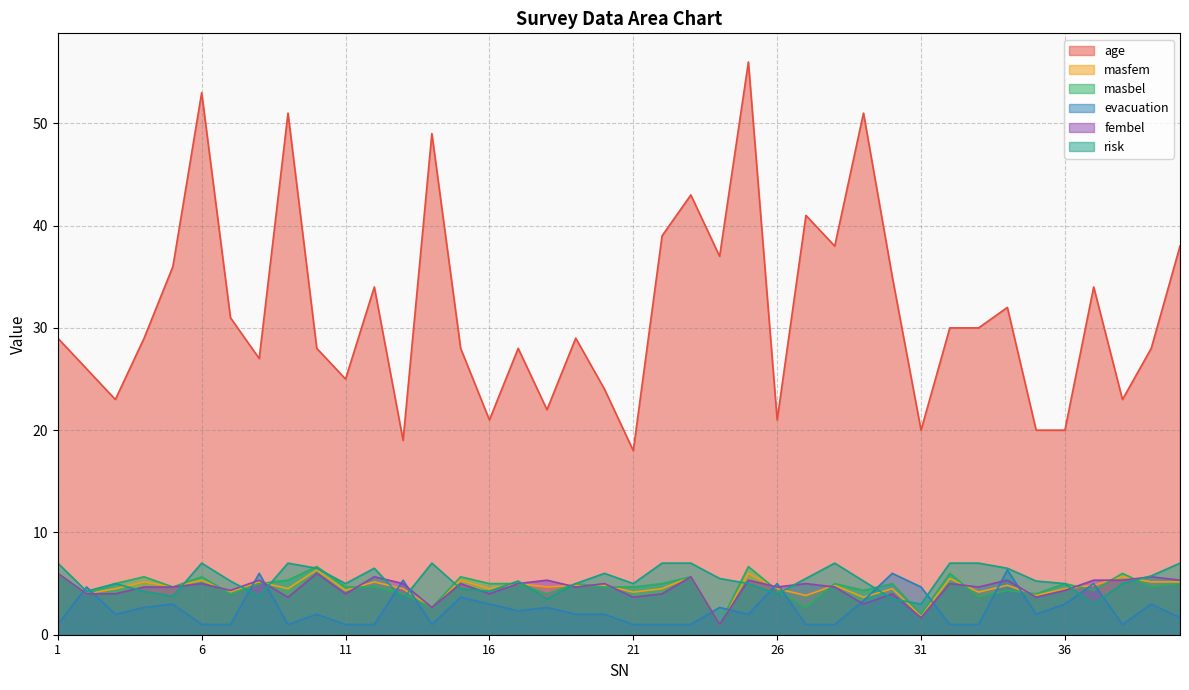

What are all the series names shown in the legend?

age, masfem, masbel, evacuation, fembel, risk